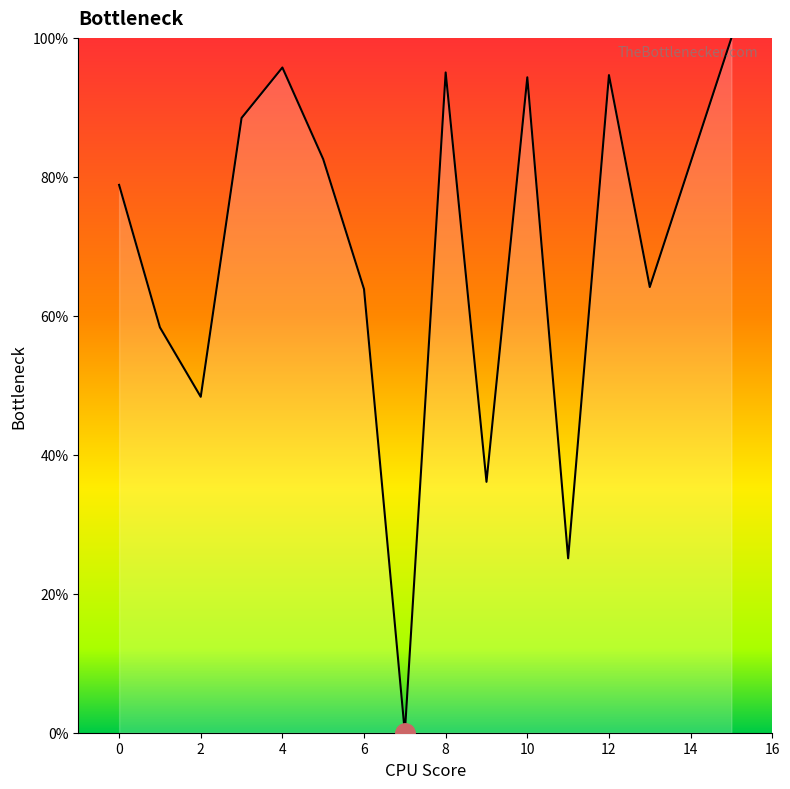

True or false: the data shows 118.4 at 0.

False